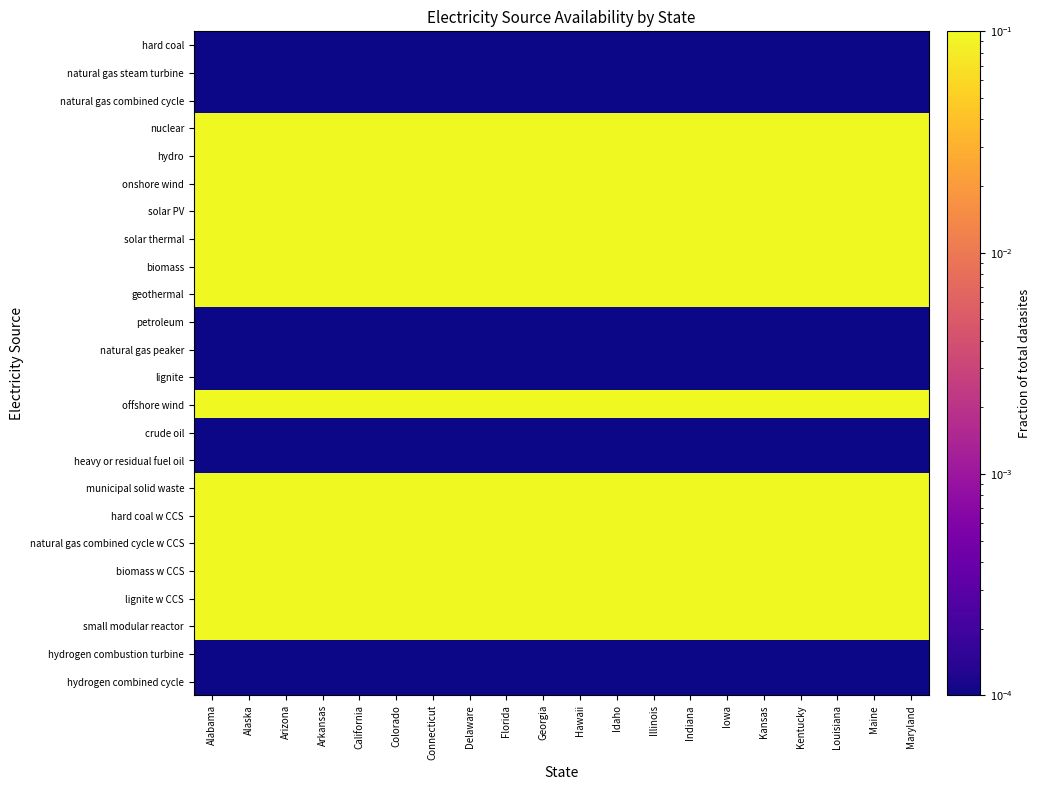

What is the maximum value shown in the chart?

0.1